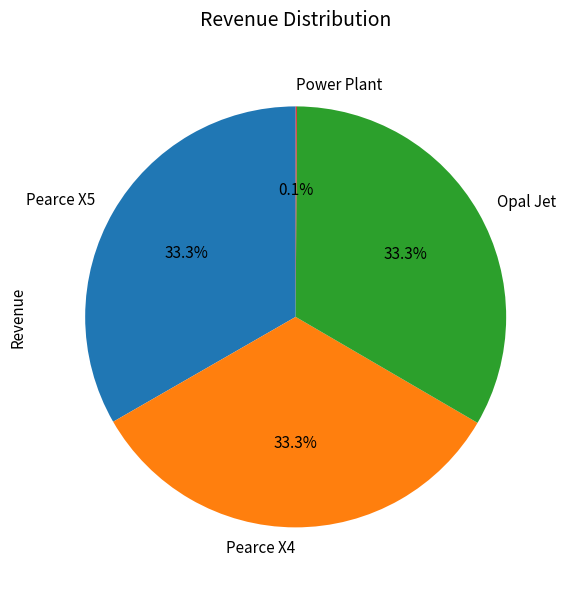

To the nearest percent, what portion does Pearce X5 represent?

33%